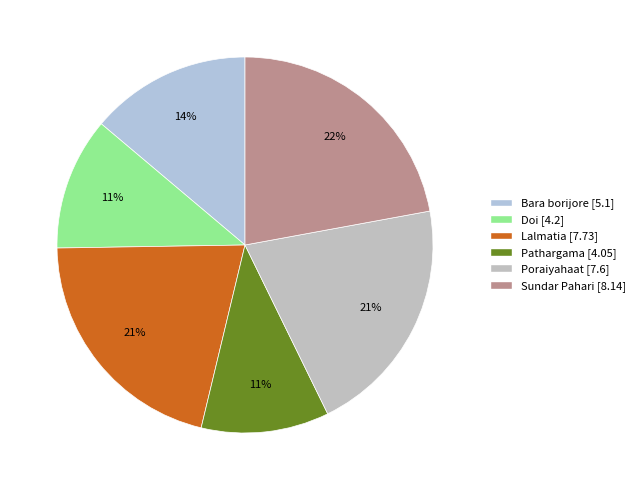

What percentage is the Bara borijore slice, to the nearest percent?

14%